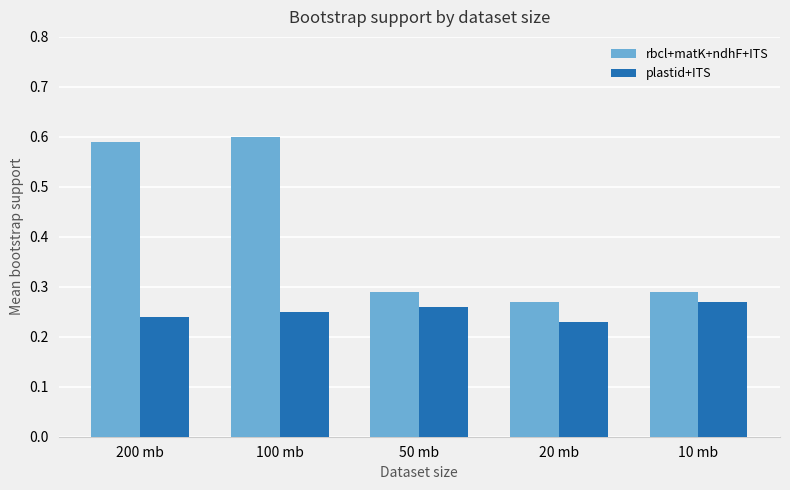

At which label is rbcl+matK+ndhF+ITS closest to 0?

20 mb